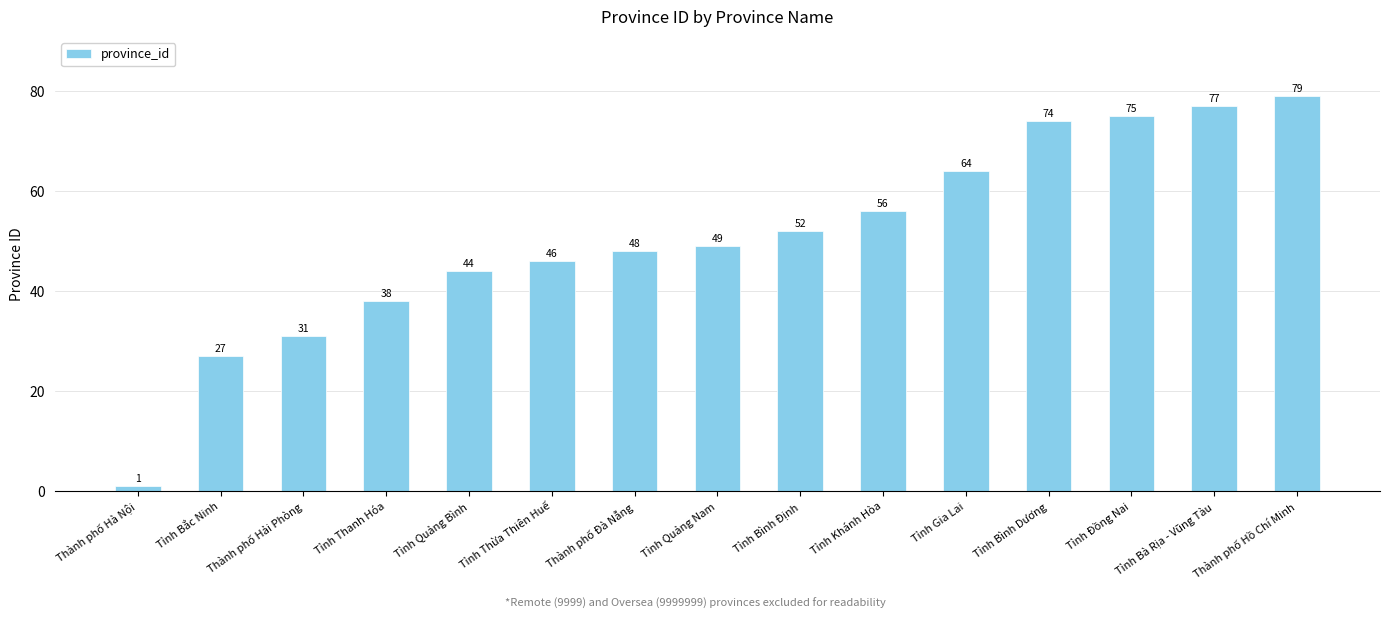

List the labels in order of value, largest first.

Thành phố Hồ Chí Minh, Tỉnh Bà Rịa - Vũng Tàu, Tỉnh Đồng Nai, Tỉnh Bình Dương, Tỉnh Gia Lai, Tỉnh Khánh Hòa, Tỉnh Bình Định, Tỉnh Quảng Nam, Thành phố Đà Nẵng, Tỉnh Thừa Thiên Huế, Tỉnh Quảng Bình, Tỉnh Thanh Hóa, Thành phố Hải Phòng, Tỉnh Bắc Ninh, Thành phố Hà Nội